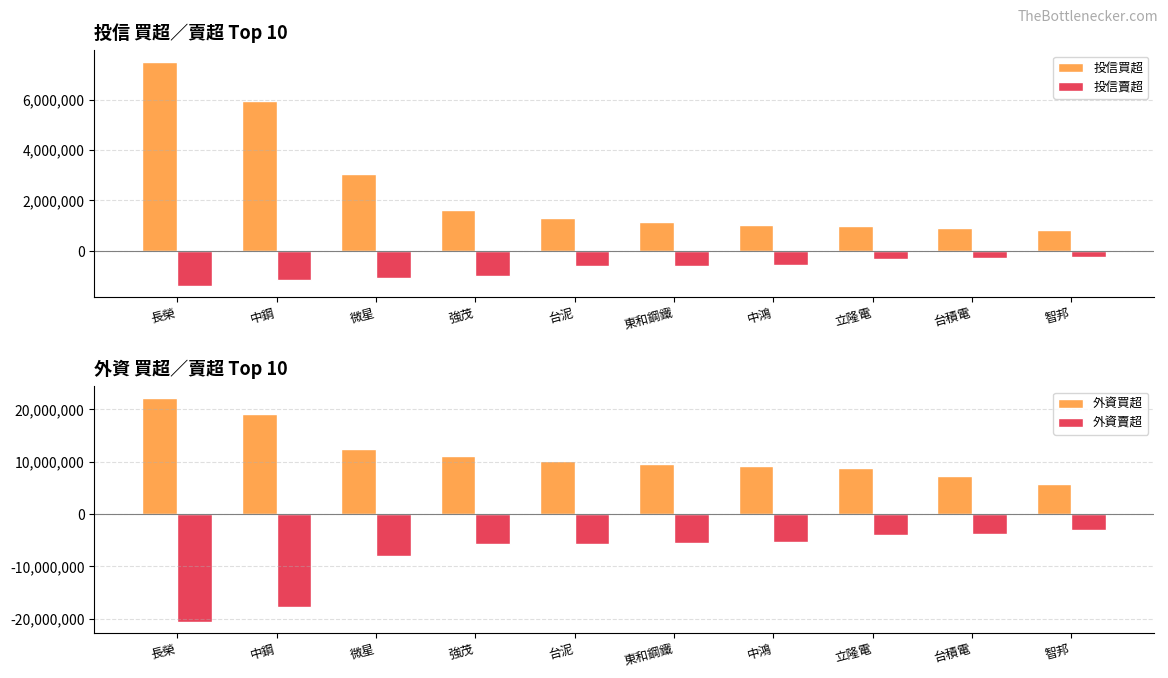

Is the value of 投信賣超 at 強茂 greater than the value of 外資買超 at 微星?

No